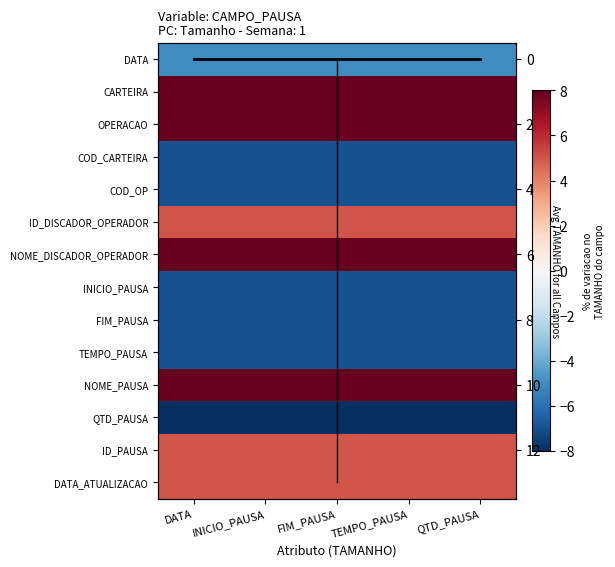

The value of FIM_PAUSA at INICIO_PAUSA is -3. True or false?

False